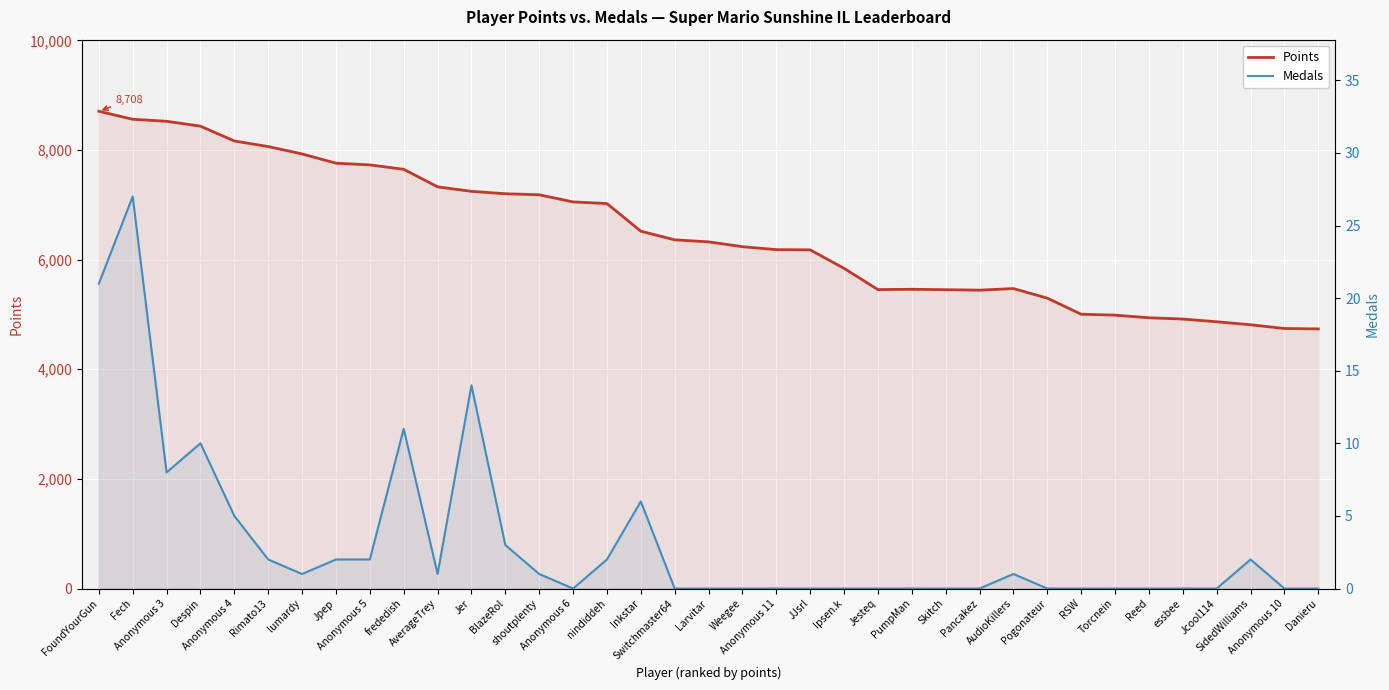

At which category does Points reach its first local peak?

PumpMan